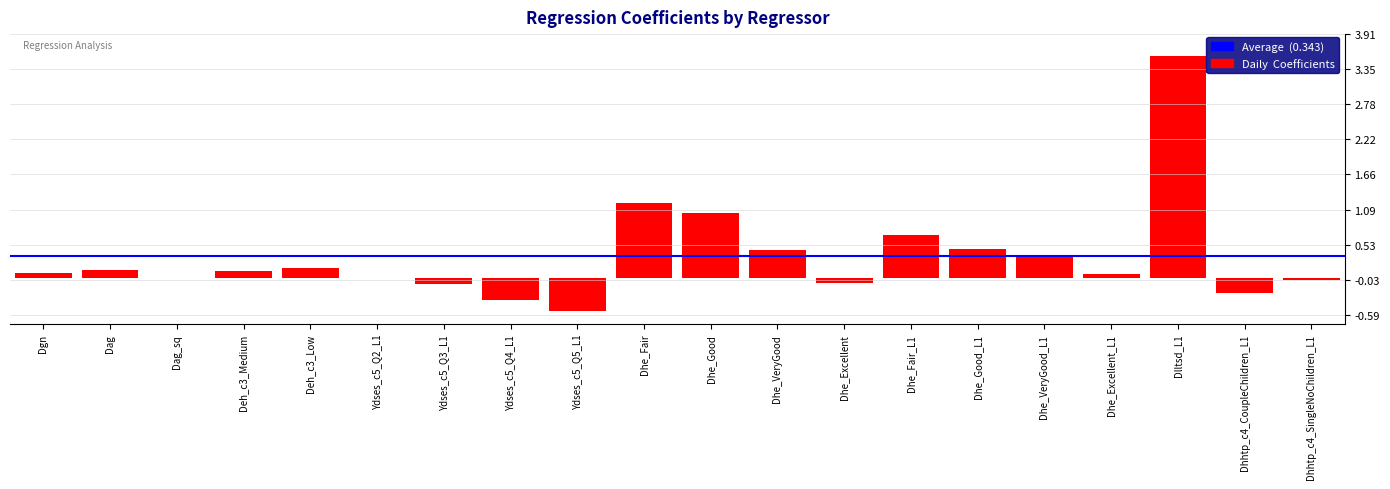

How many distinct data groups are displayed?

1